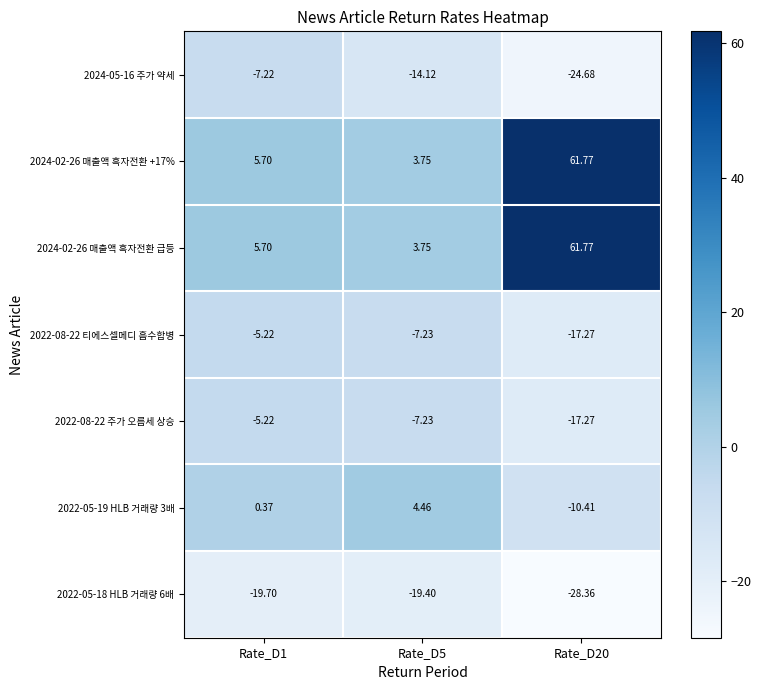

Count the number of categories in the chart.

3